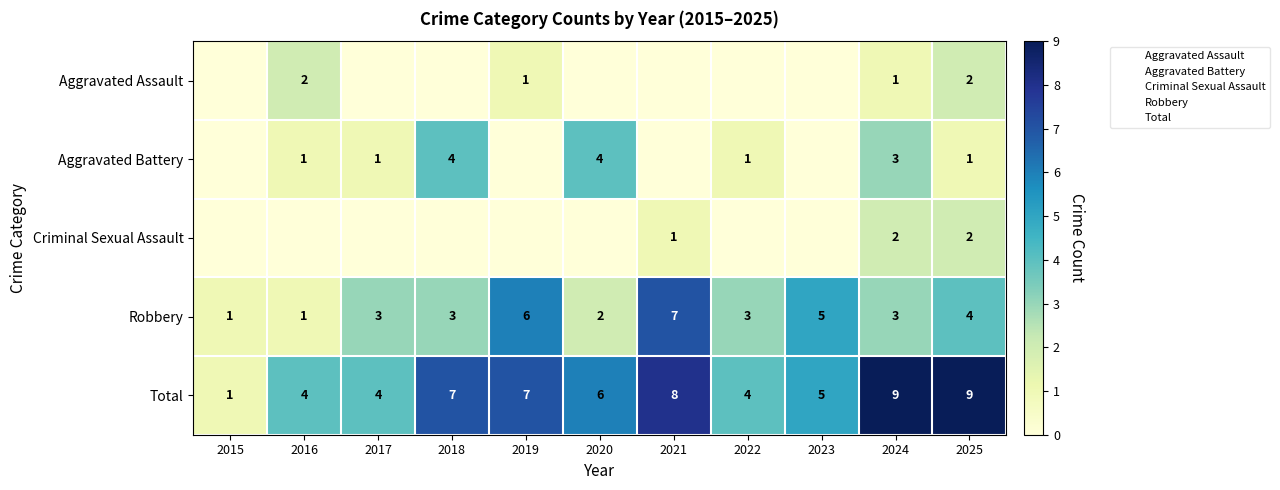

At which category is the sum across all series the highest?

2024